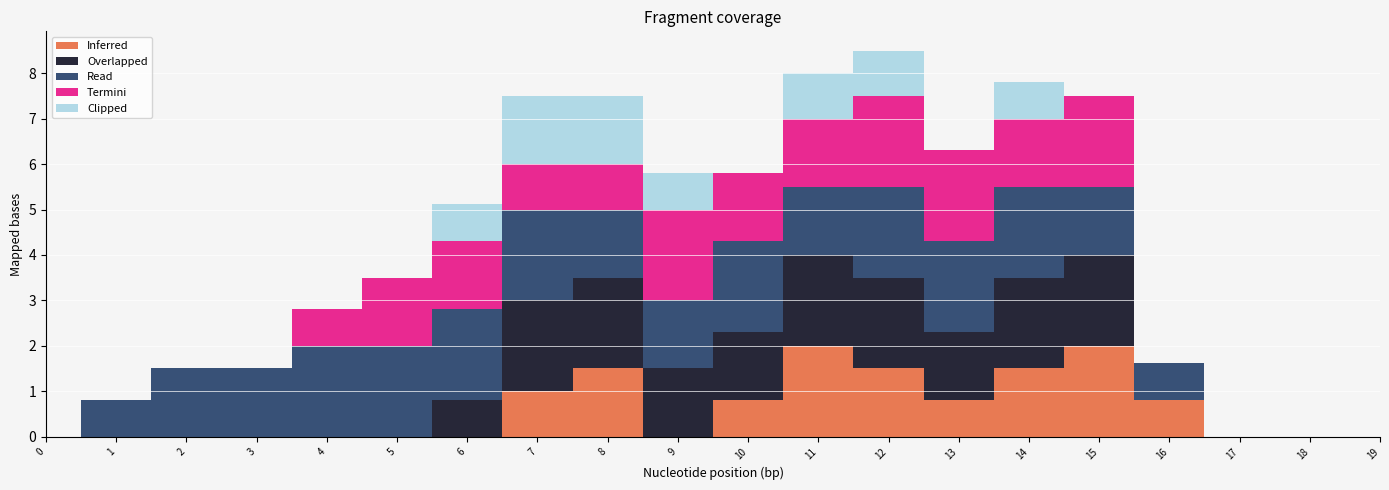

What is the spread (max minus min) of values at 5?

2.0